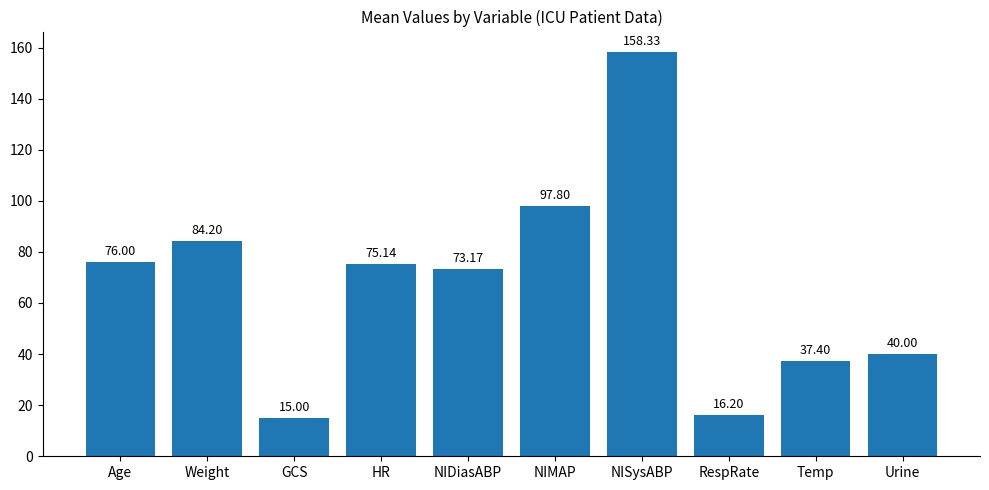

Which has a higher value, Temp or NISysABP?

NISysABP